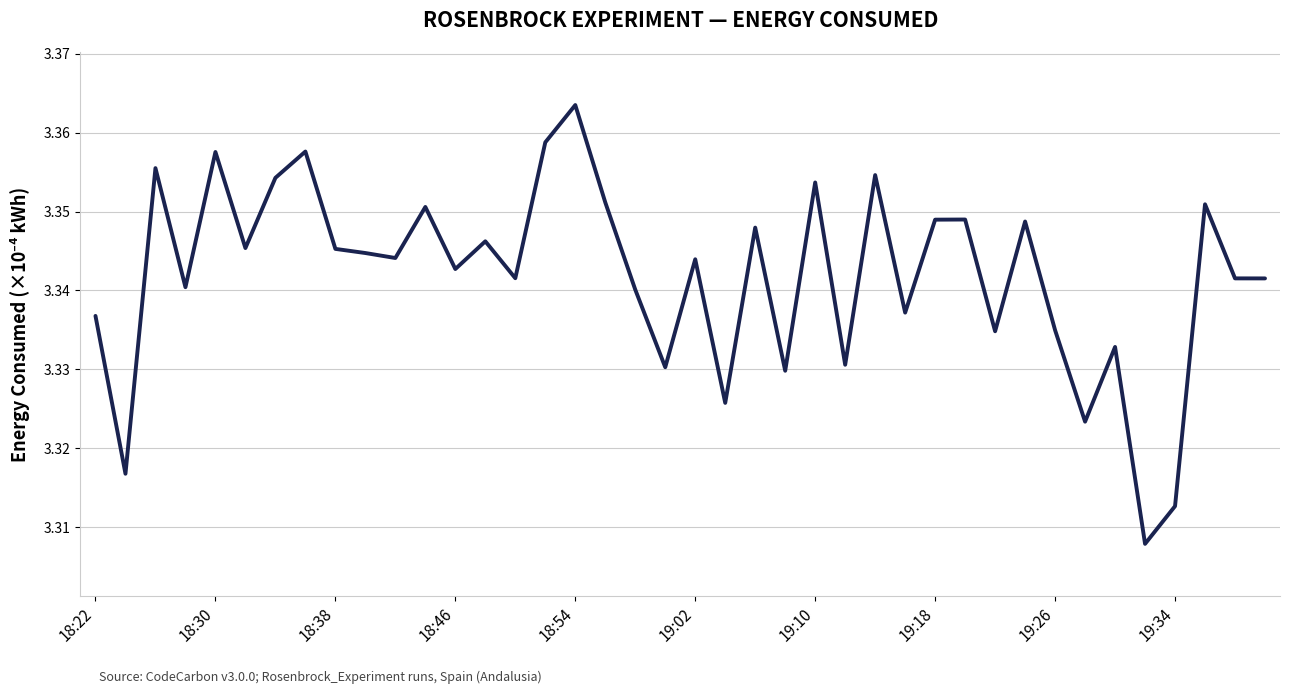

Does the chart display data point markers on the line(s)?

No